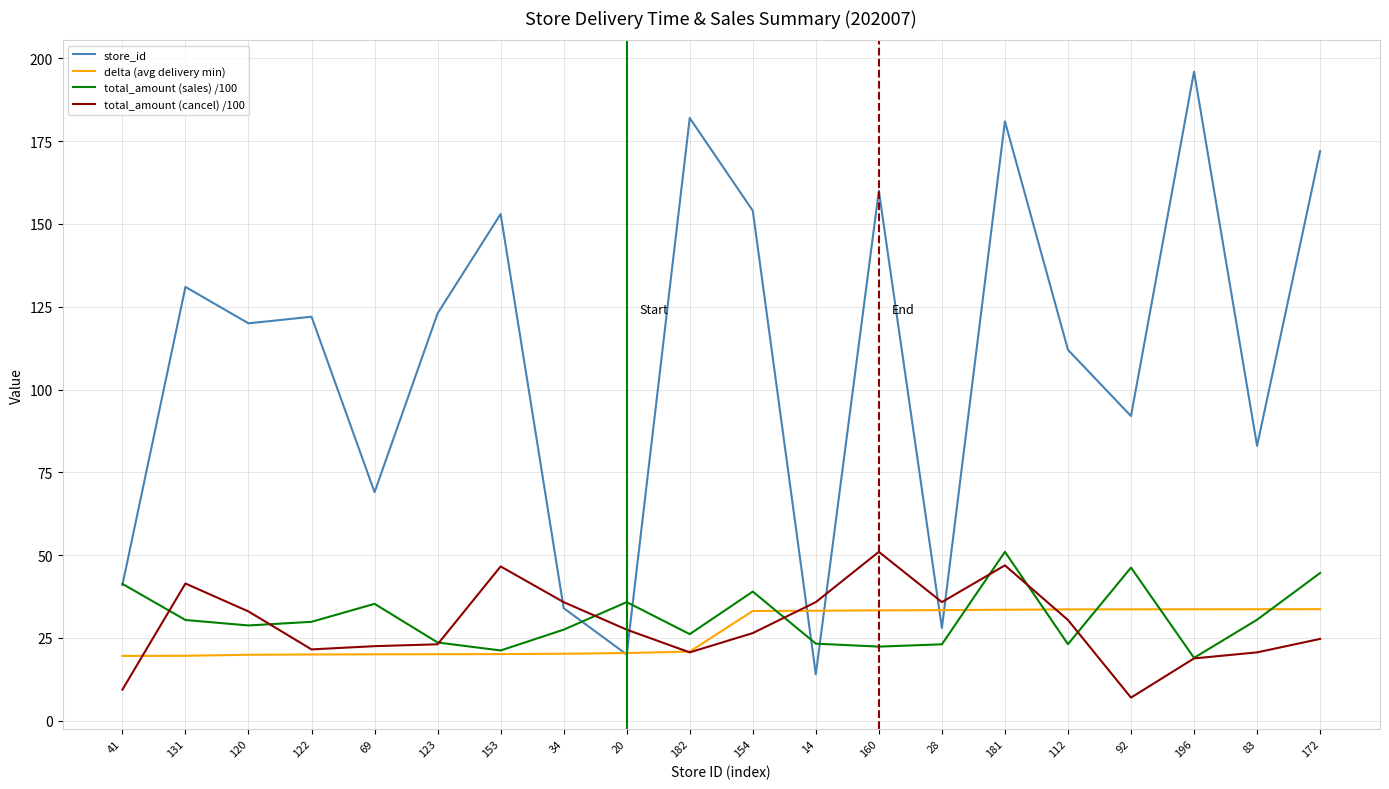

At how many categories does at least one series exceed 98?

12